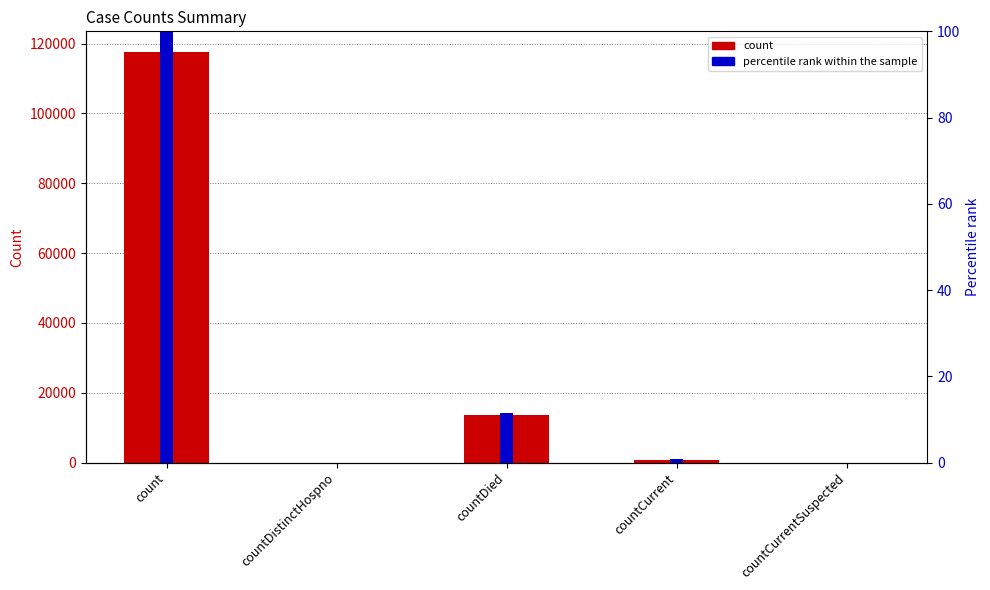

How many positive values does the percentile rank within the sample series have?

3